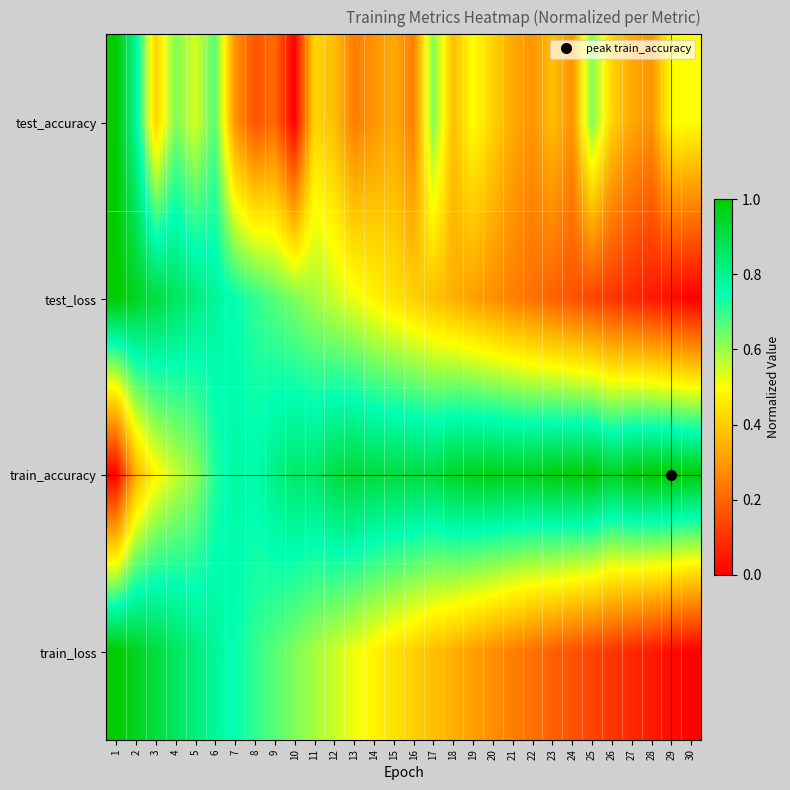

Reading left to right, what are all the values shown in this chart?

test_accuracy: 1=1.0	2=0.8	3=0.4	4=0.6	5=0.5	6=0.7	7=0.3	8=0.2	9=0.2	10=0.0	11=0.4	12=0.4	13=0.2	14=0.3	15=0.3	16=0.2	17=0.6	18=0.4	19=0.5	20=0.4	21=0.3	22=0.3	23=0.4	24=0.3	25=0.6	26=0.4	27=0.3	28=0.3	29=0.5	30=0.5
test_loss: 1=1.0	2=1.0	3=0.9	4=0.9	5=0.8	6=0.8	7=0.7	8=0.7	9=0.7	10=0.6	11=0.6	12=0.6	13=0.5	14=0.5	15=0.4	16=0.4	17=0.4	18=0.3	19=0.3	20=0.3	21=0.3	22=0.2	23=0.2	24=0.2	25=0.1	26=0.1	27=0.1	28=0.1	29=0.0	30=0.0
train_accuracy: 1=0.0	2=0.4	3=0.5	4=0.6	5=0.6	6=0.7	7=0.8	8=0.8	9=0.8	10=0.9	11=0.8	12=0.9	13=0.9	14=0.9	15=0.9	16=0.9	17=0.9	18=0.9	19=1.0	20=1.0	21=1.0	22=1.0	23=1.0	24=1.0	25=1.0	26=1.0	27=1.0	28=1.0	29=1.0	30=1.0
train_loss: 1=1.0	2=1.0	3=0.9	4=0.9	5=0.8	6=0.8	7=0.7	8=0.7	9=0.7	10=0.6	11=0.6	12=0.6	13=0.5	14=0.5	15=0.4	16=0.4	17=0.4	18=0.3	19=0.3	20=0.3	21=0.3	22=0.2	23=0.2	24=0.2	25=0.1	26=0.1	27=0.1	28=0.1	29=0.0	30=0.0